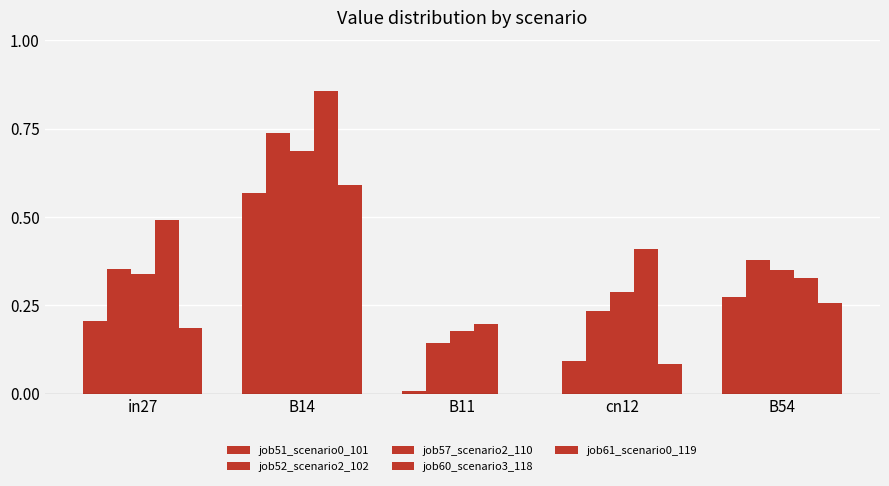

Which category has the lowest value in the job51_scenario0_101 series?

B11